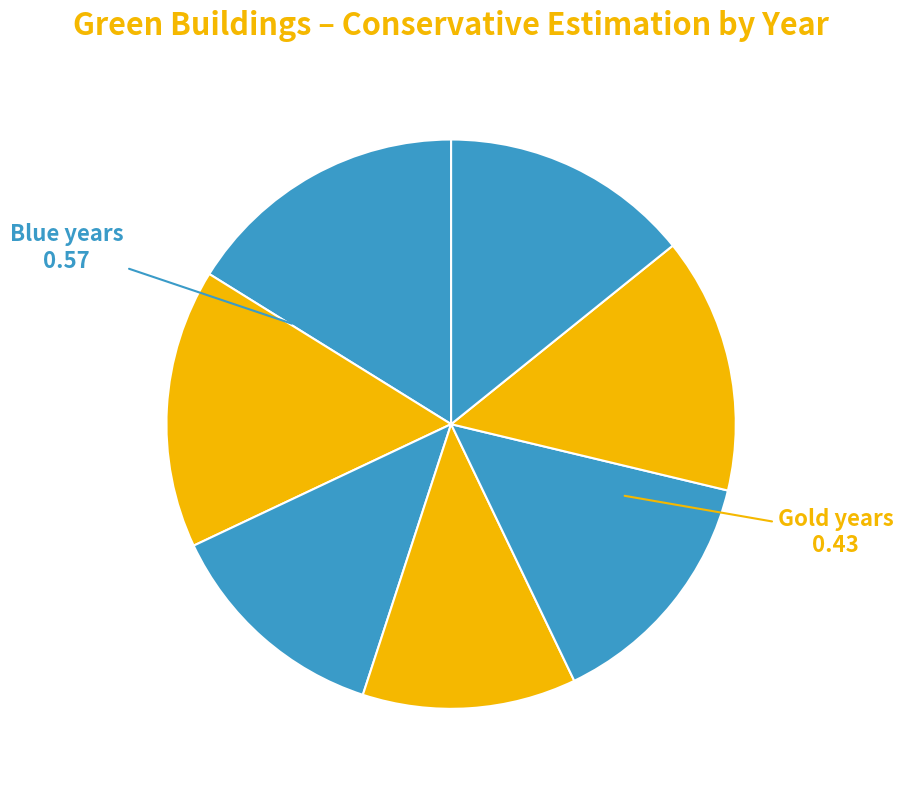

How many segments does this pie chart have?

7